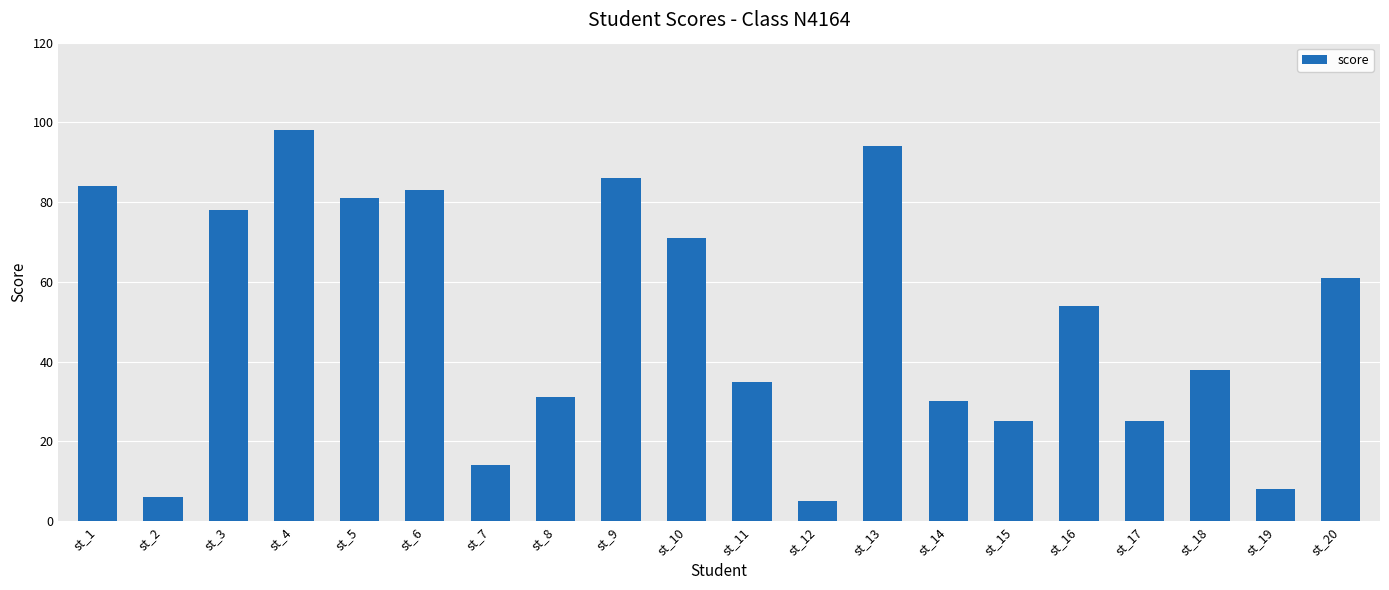

Which has a higher value, st_17 or st_19?

st_17